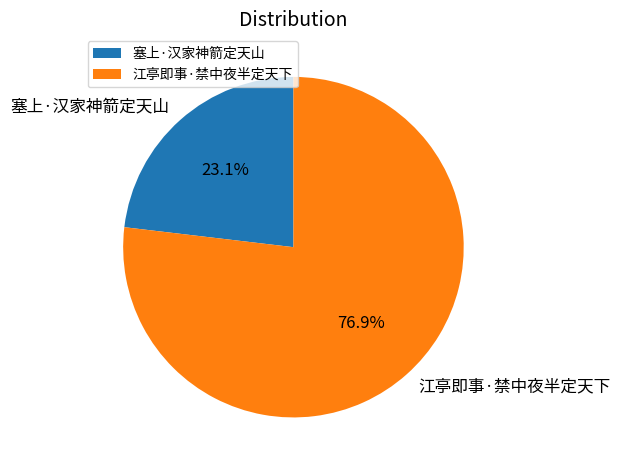

What is the smallest slice in the pie chart?

塞上·汉家神箭定天山